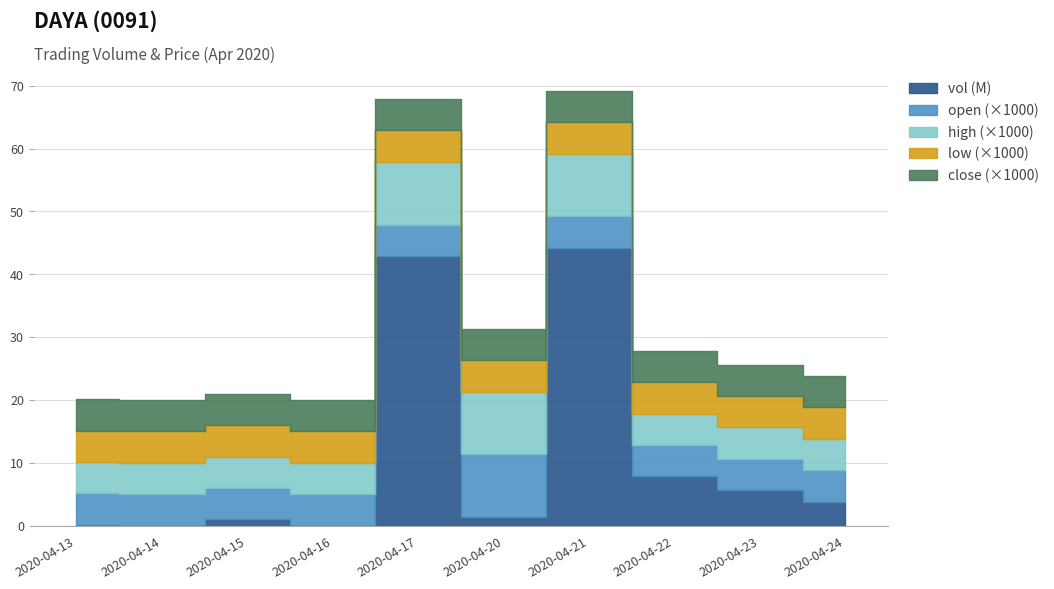

At which category does vol reach its first local peak?

2020-04-15